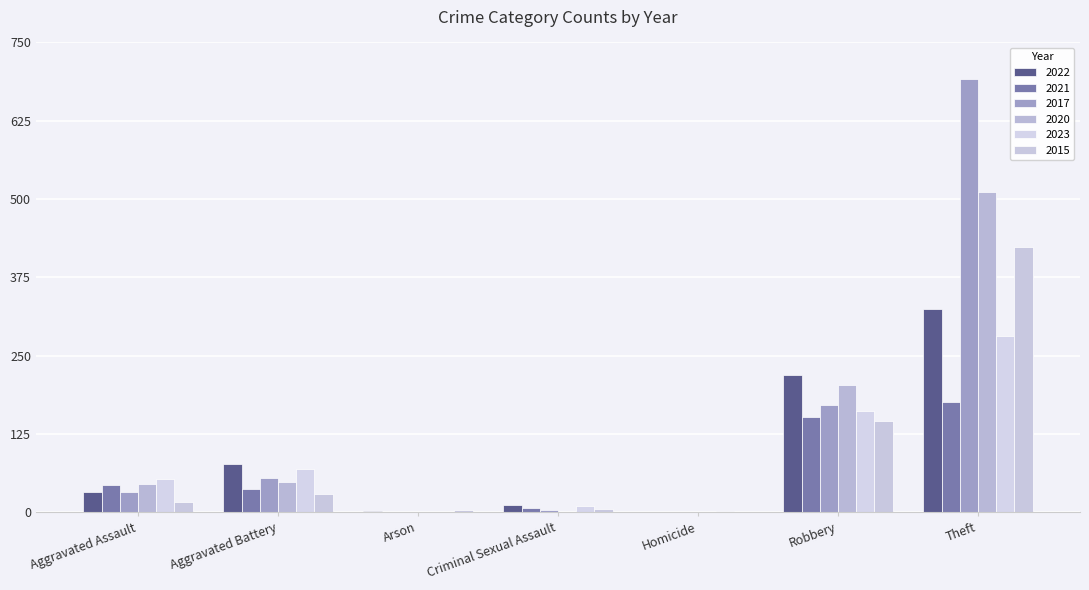

Reading left to right, what are all the values shown in this chart?

2022: Aggravated Assault=32	Aggravated Battery=77	Arson=2	Criminal Sexual Assault=11	Homicide=1	Robbery=219	Theft=324
2021: Aggravated Assault=44	Aggravated Battery=37	Arson=1	Criminal Sexual Assault=7	Homicide=0	Robbery=153	Theft=176
2017: Aggravated Assault=32	Aggravated Battery=55	Arson=0	Criminal Sexual Assault=3	Homicide=1	Robbery=171	Theft=691
2020: Aggravated Assault=45	Aggravated Battery=48	Arson=1	Criminal Sexual Assault=0	Homicide=1	Robbery=203	Theft=512
2023: Aggravated Assault=54	Aggravated Battery=70	Arson=1	Criminal Sexual Assault=10	Homicide=2	Robbery=162	Theft=282
2015: Aggravated Assault=16	Aggravated Battery=29	Arson=3	Criminal Sexual Assault=5	Homicide=0	Robbery=146	Theft=424